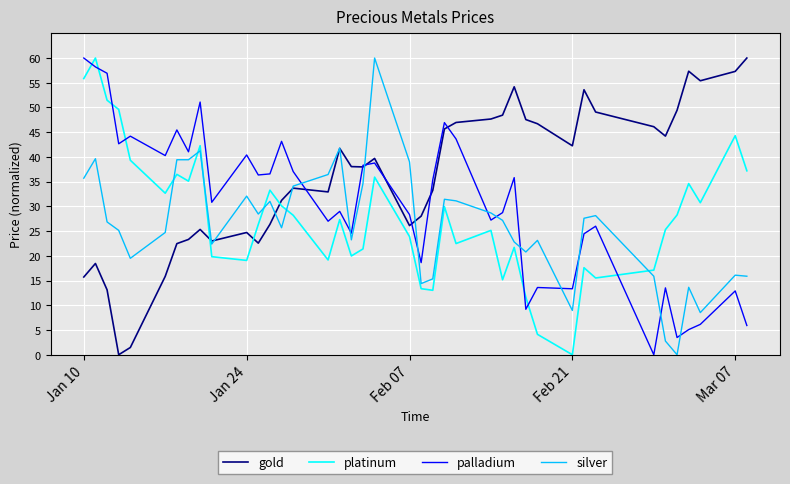

How many intersections are there between platinum and palladium?

7